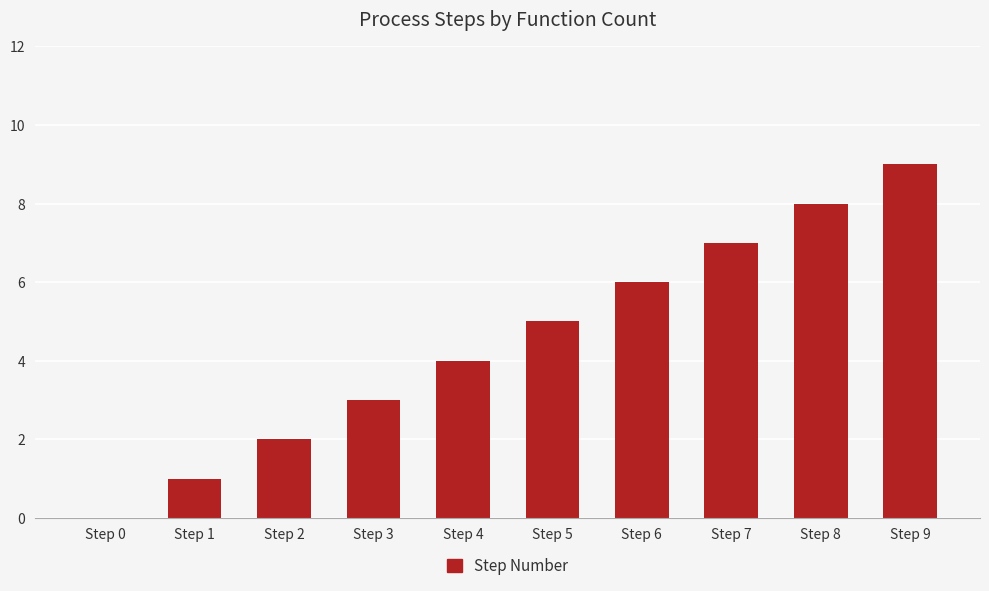

How many categories are shown in the chart?

10